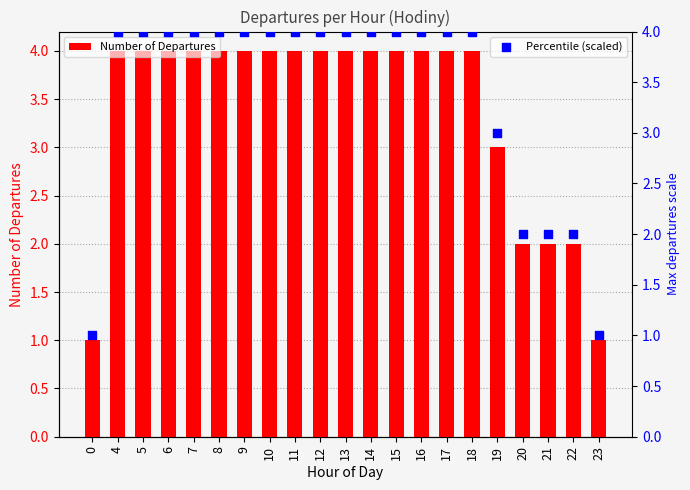

Which series has the largest total across all categories?

Number of Departures